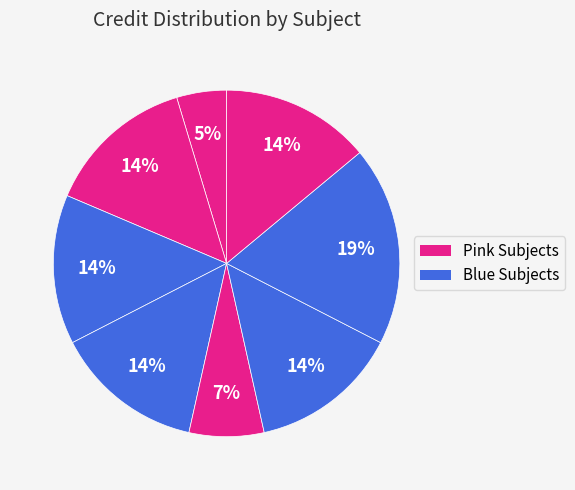

How many segments does this pie chart have?

8